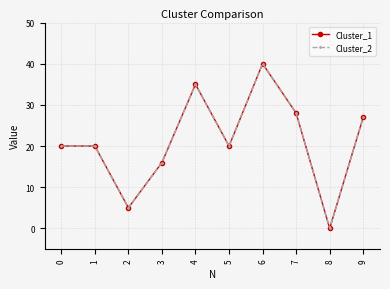

Reading left to right, extract all data points from this chart.

Cluster_1: 0=20	1=20	2=5	3=16	4=35	5=20	6=40	7=28	8=0	9=27
Cluster_2: 0=20	1=20	2=5	3=16	4=35	5=20	6=40	7=28	8=0	9=27